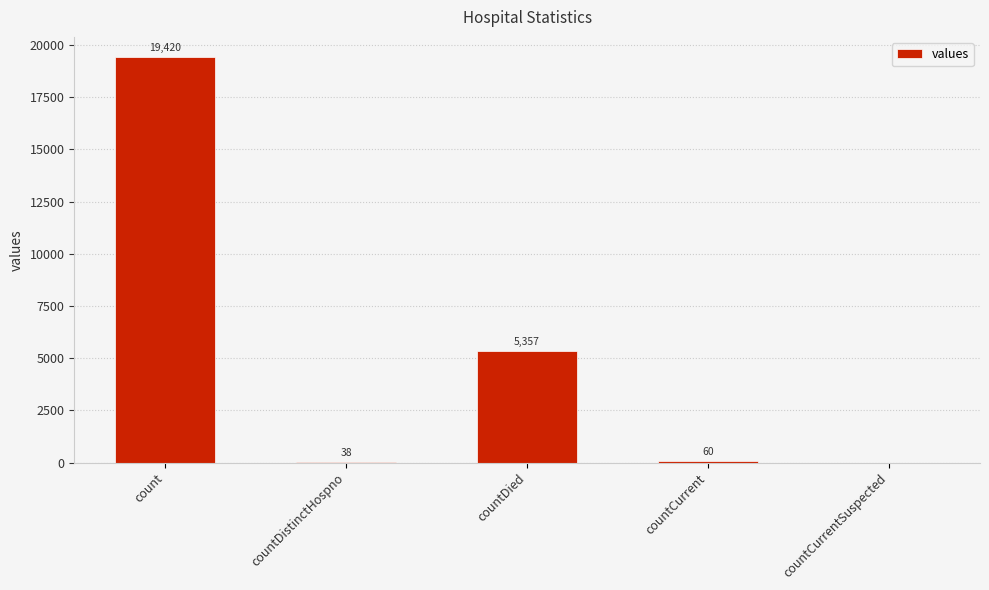

At which label does the data first exceed 60?

count